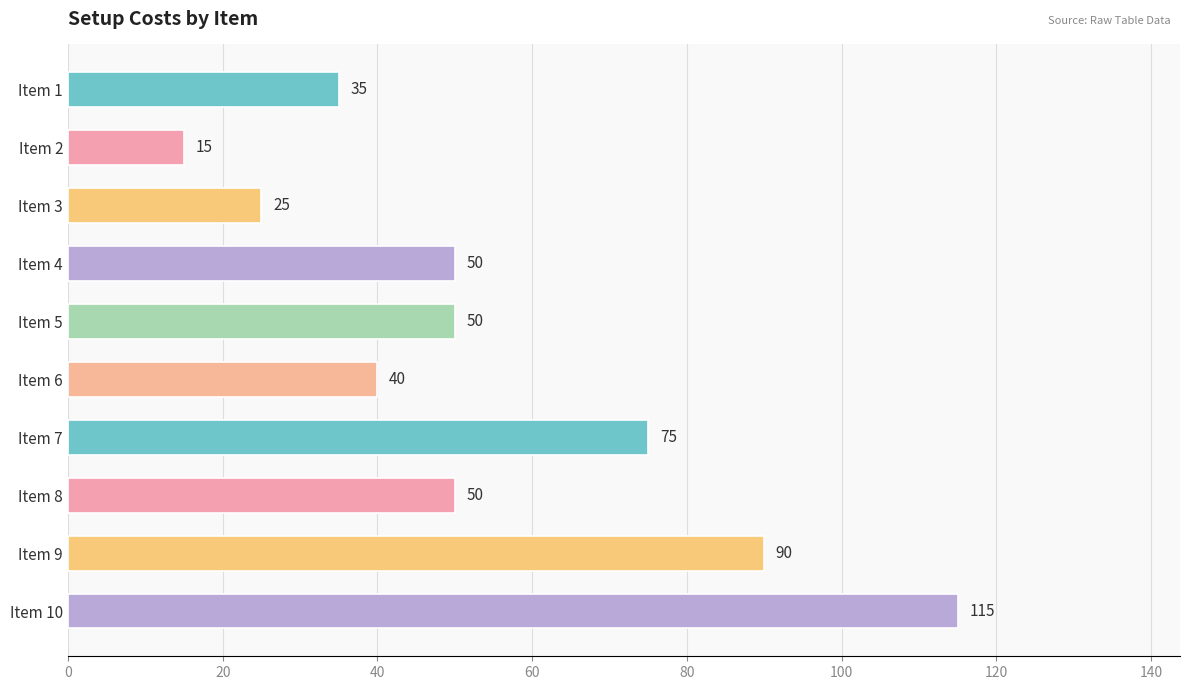

Read the value at Item 5, to the nearest 5.

50